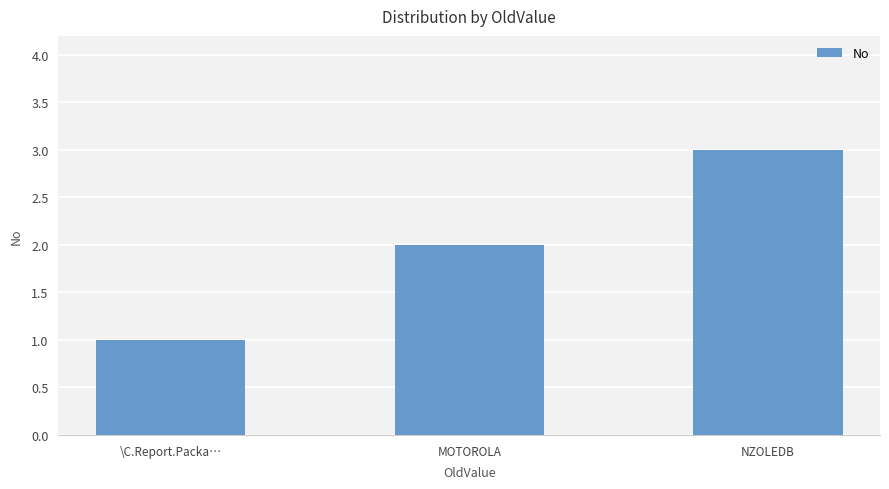

Reading right to left, list all the values displayed in this chart.

3	2	1